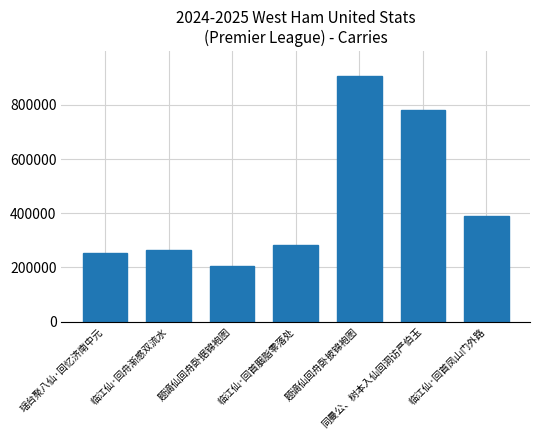

Is it true that the value at 同曼公、树本入仙回洞访严伯玉 is 1067825?

False